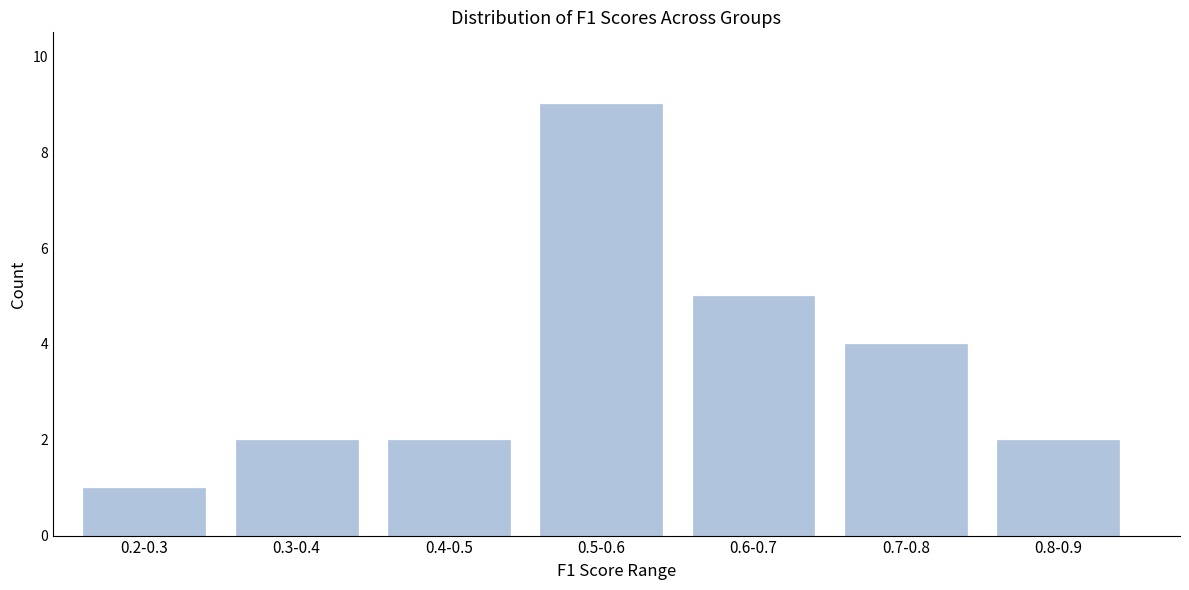

Reading right to left, list all the values displayed in this chart.

0.8-0.9=2	0.7-0.8=4	0.6-0.7=5	0.5-0.6=9	0.4-0.5=2	0.3-0.4=2	0.2-0.3=1